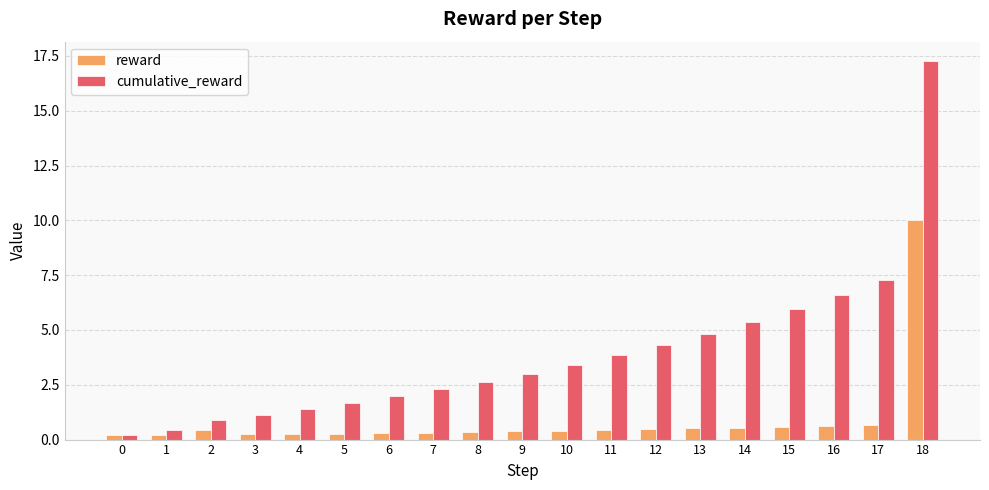

At which label does cumulative_reward reach its peak?

18